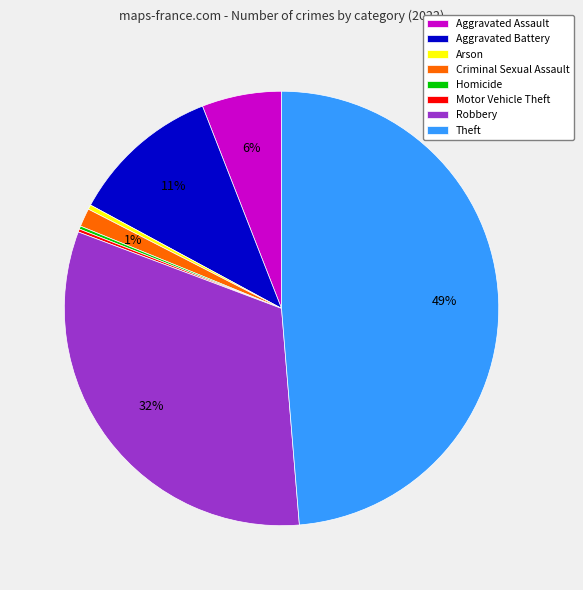

Is the sum of Arson and Criminal Sexual Assault greater than half?

No